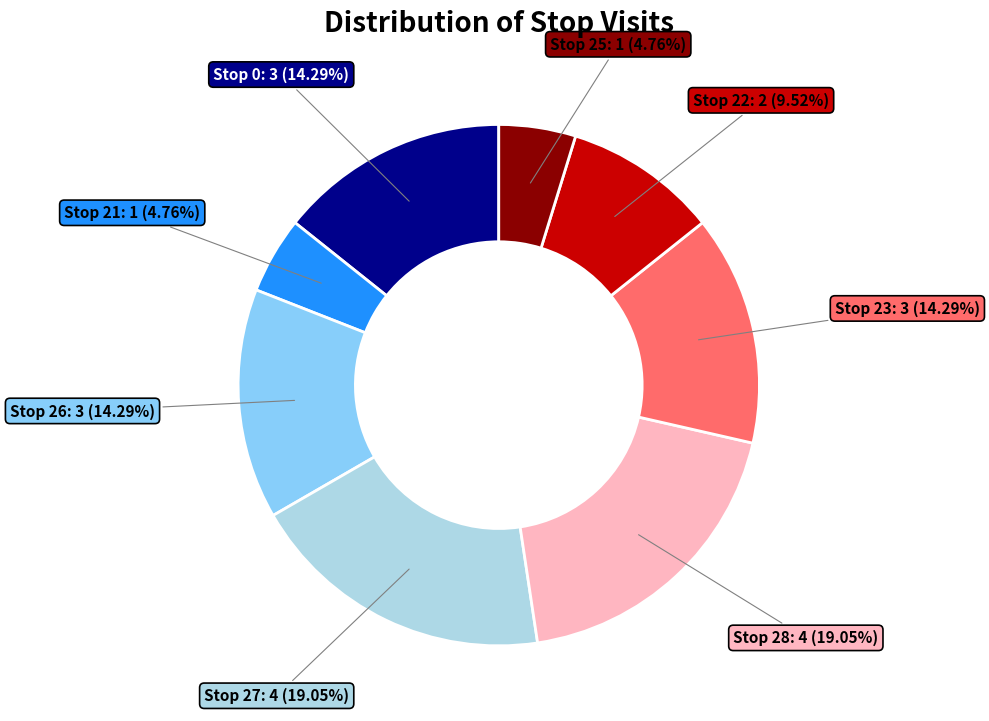

Which has a higher value, Stop 21 or Stop 27?

Stop 27